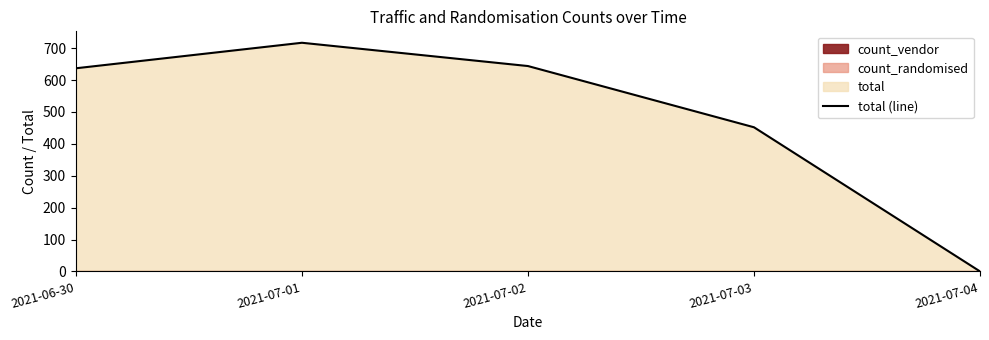

At which category does the data reach its first local peak?

2021-07-01